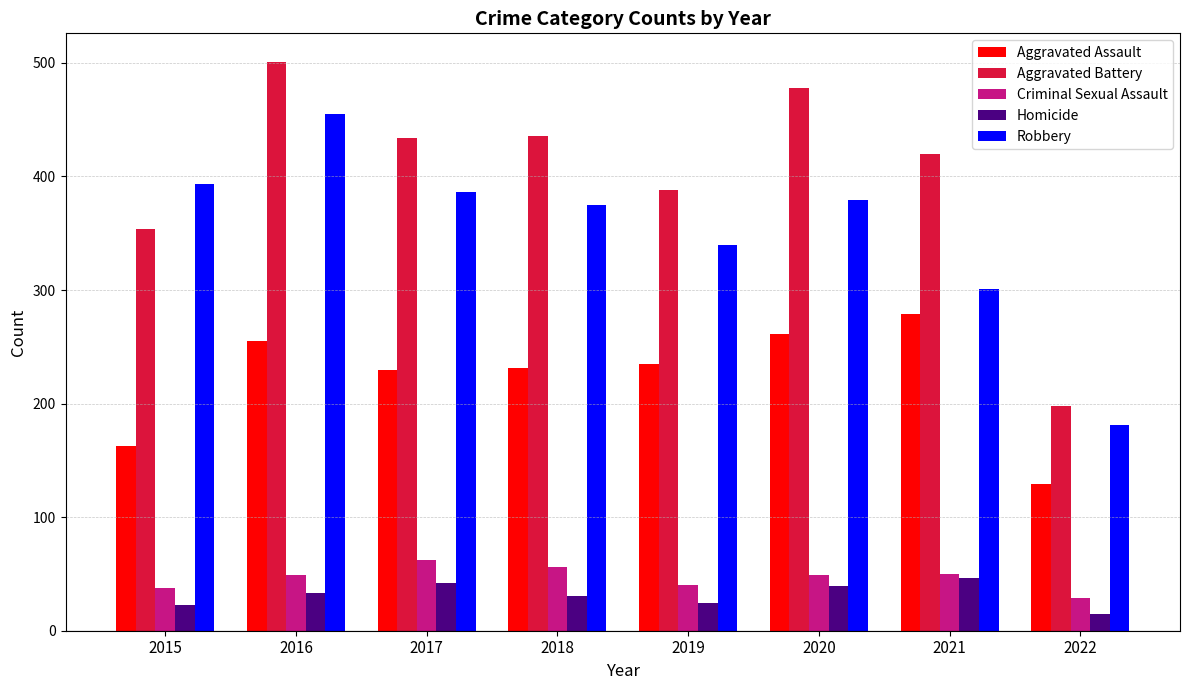

What is the lowest value of the Criminal Sexual Assault series?

29